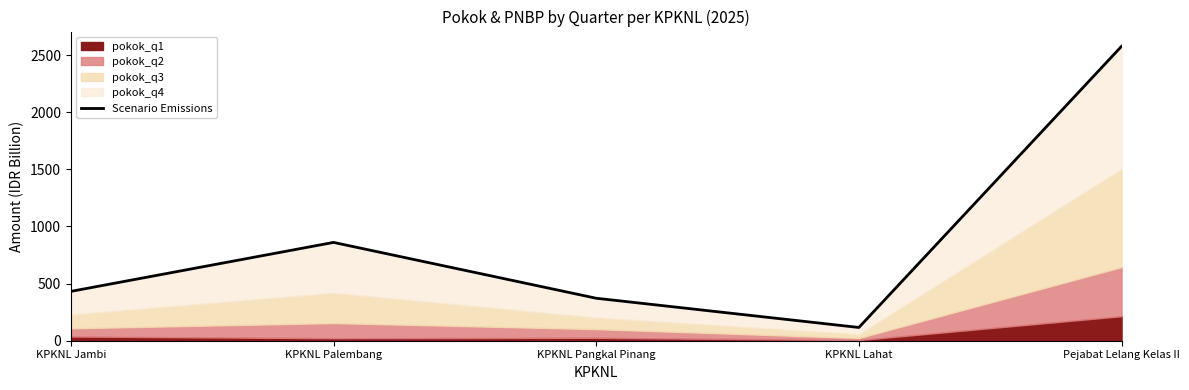

True or false: the data shows 1225.0 at Pejabat Lelang Kelas II.

False